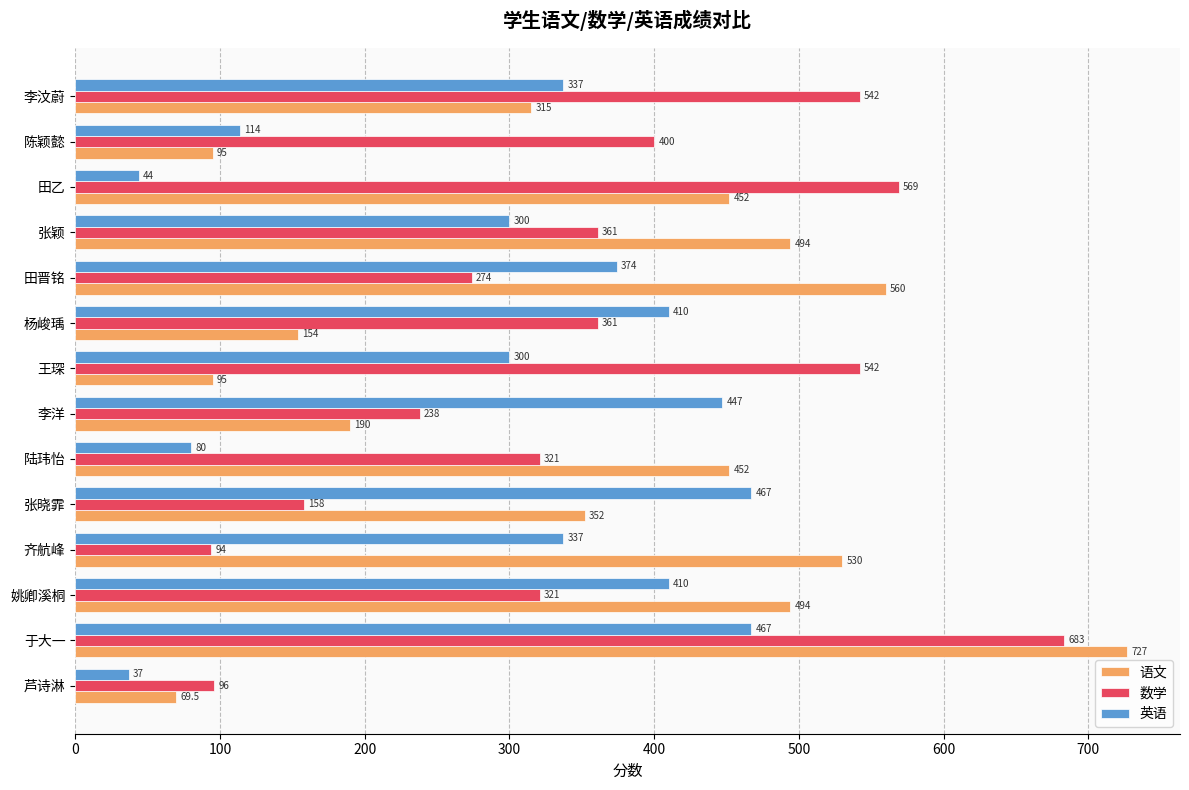

Where is 数学 nearest to the value 388?

陈颖懿